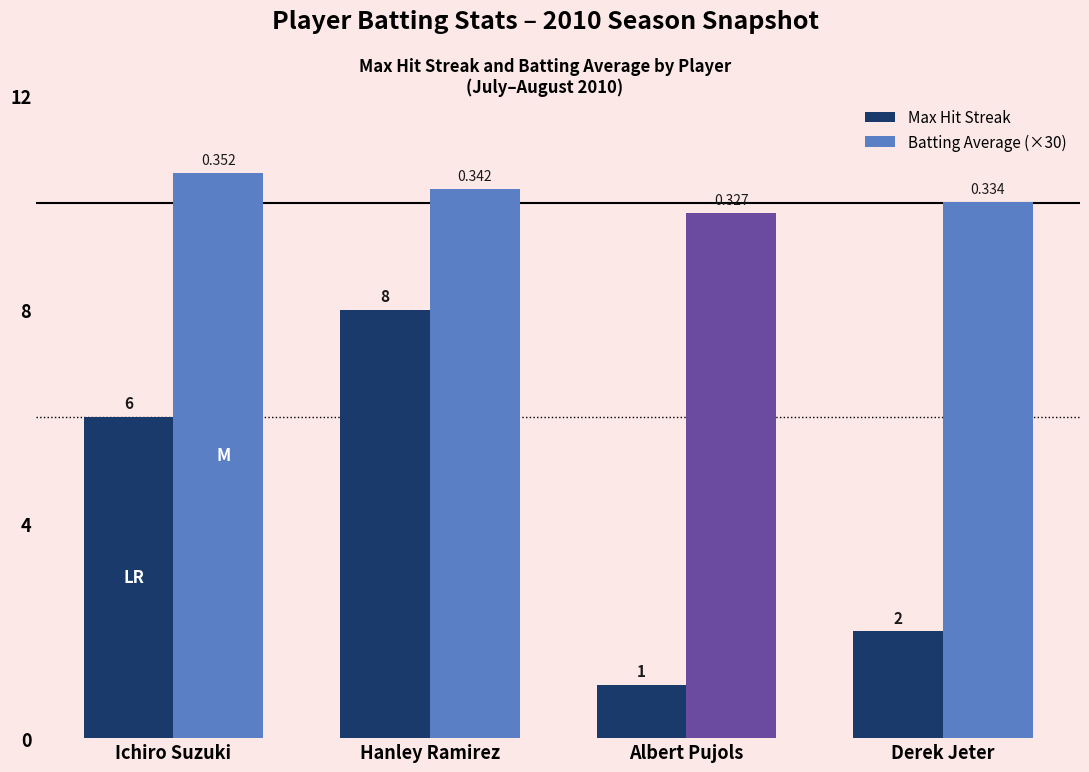

Is the value of Batting Average (×30) at Hanley Ramirez greater than the value of Max Hit Streak at Ichiro Suzuki?

Yes